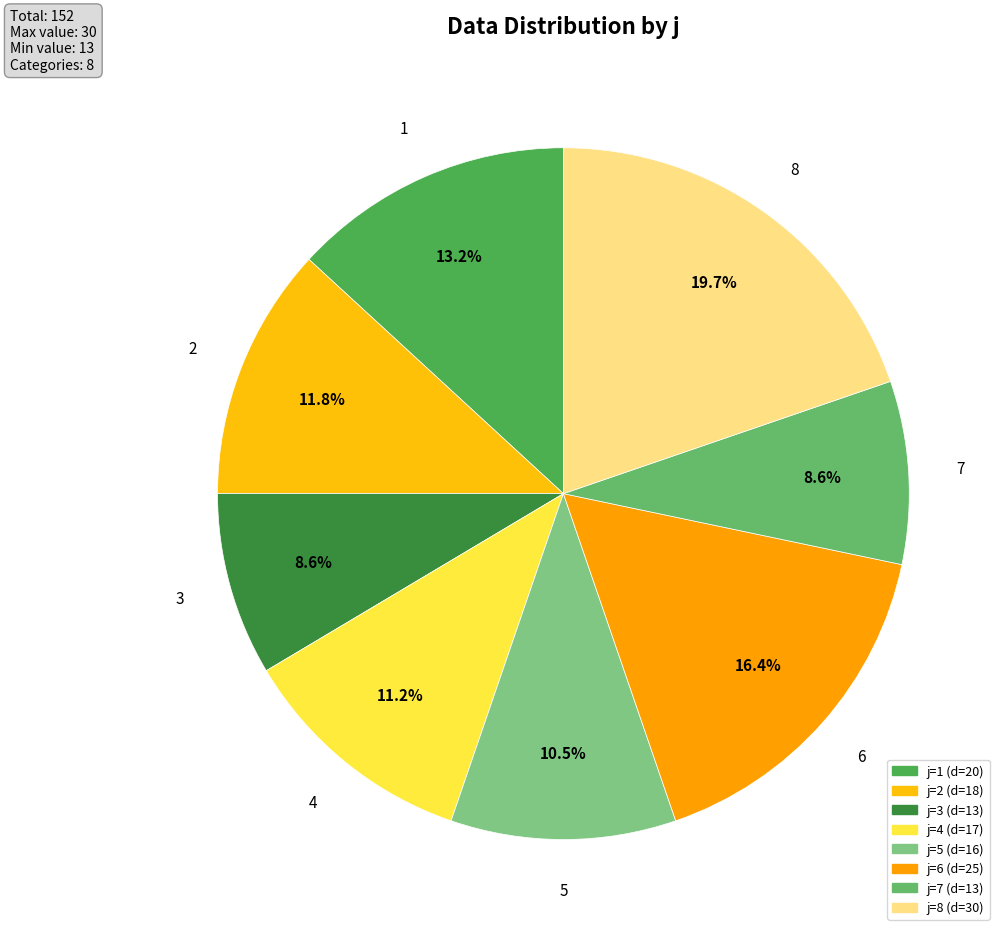

Count the number of slices in the pie.

8